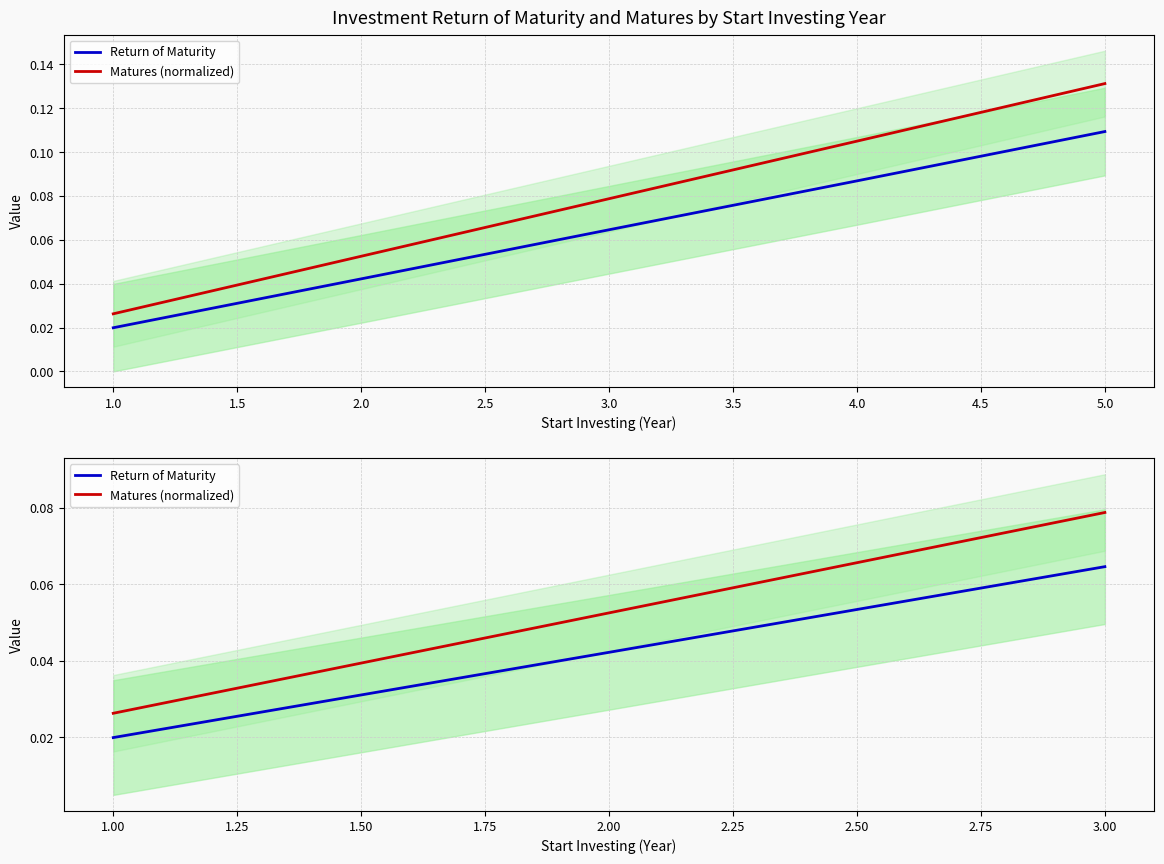

What is the total value across all series at 2.00?

0.1